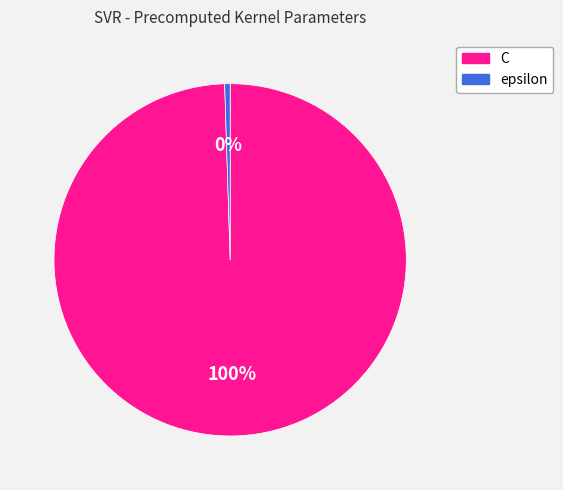

To the nearest percent, what is the combined percentage of C and epsilon?

100%